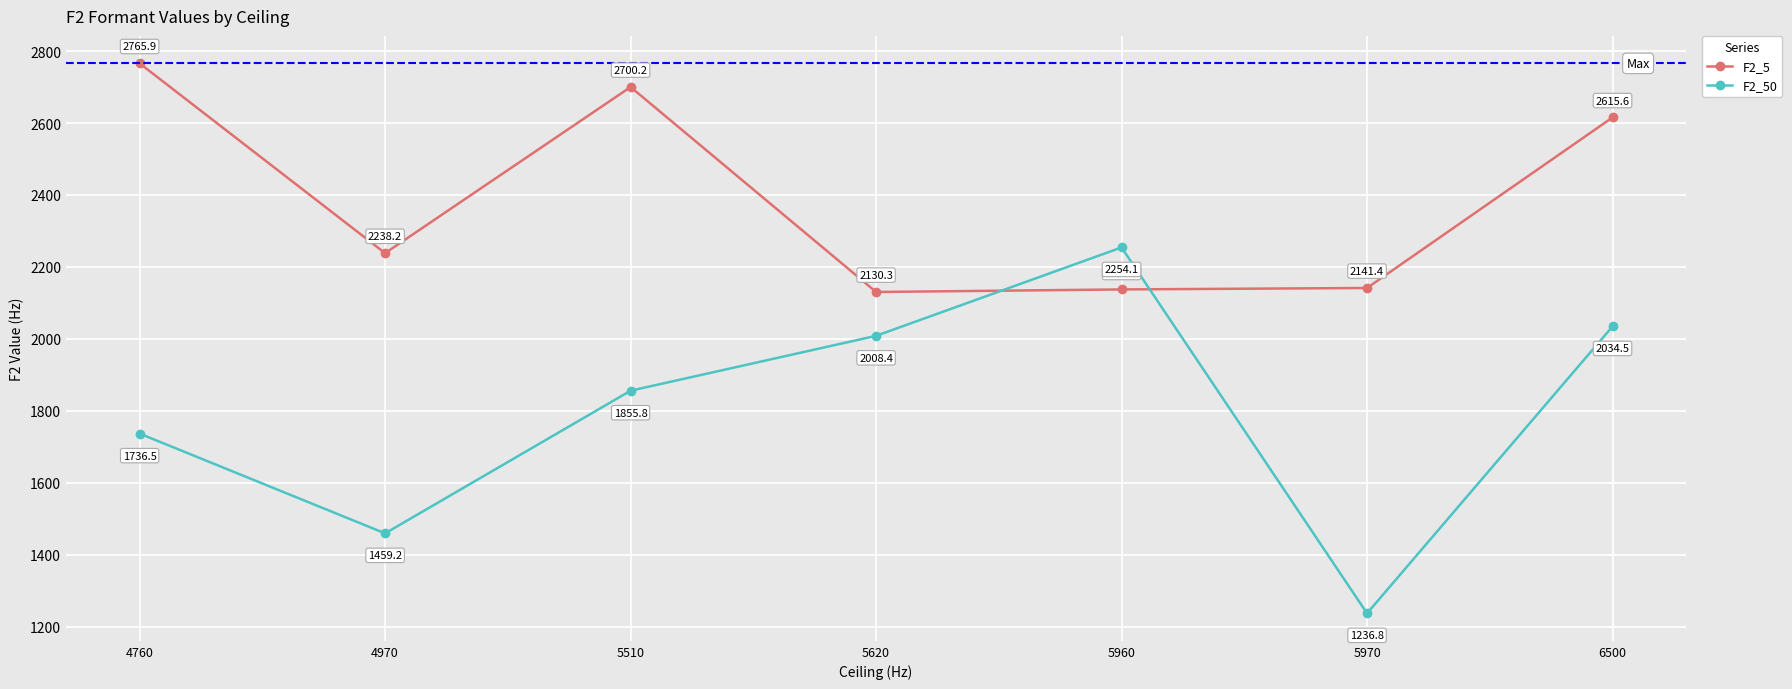

How many values in the F2_5 series are below 2238?

3